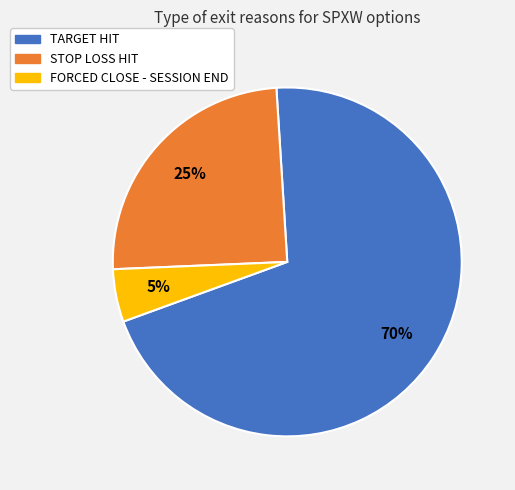

Do TARGET HIT and FORCED CLOSE - SESSION END together represent more than half of the pie?

Yes